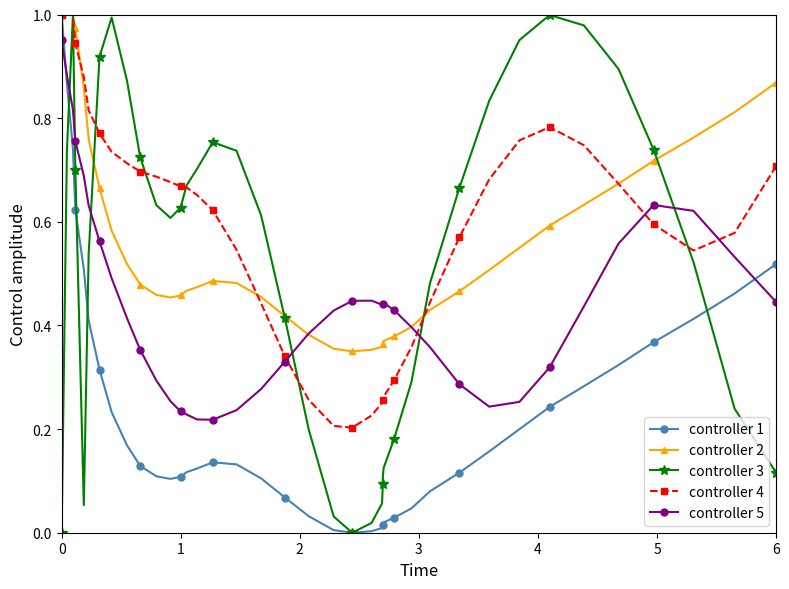

What are all the series names shown in the legend?

controller 1, controller 2, controller 3, controller 4, controller 5